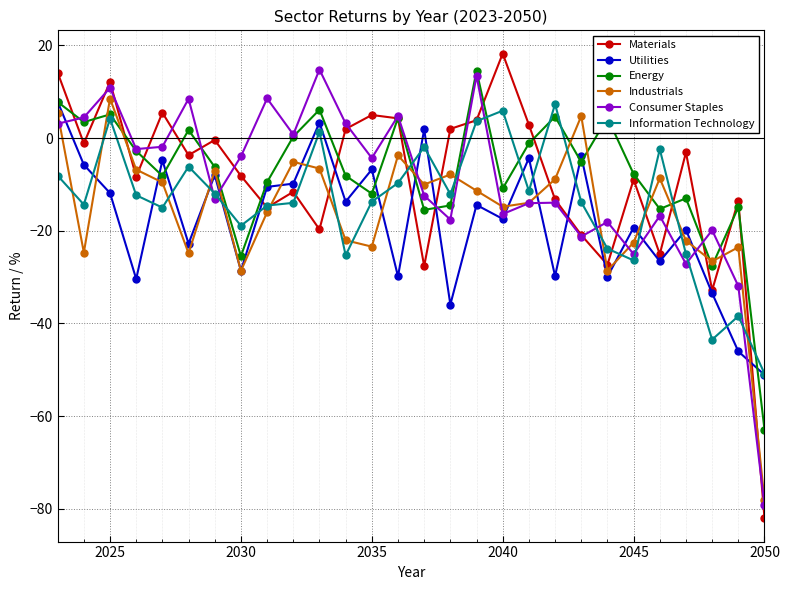

How many times do Information Technology and Industrials cross each other?

19